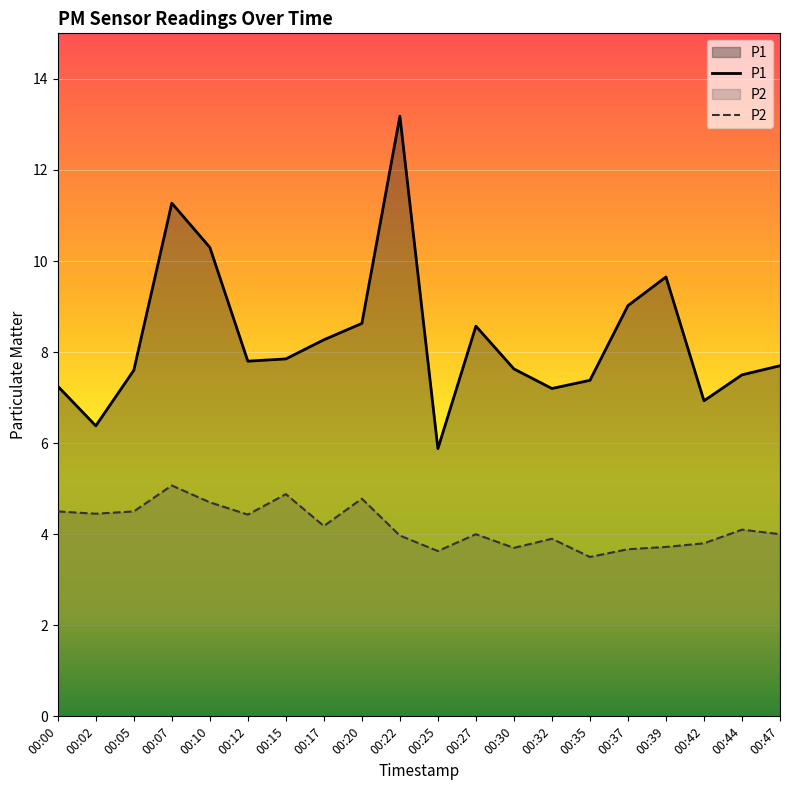

What is the value of the P2 point at the 4th from the left?

5.1